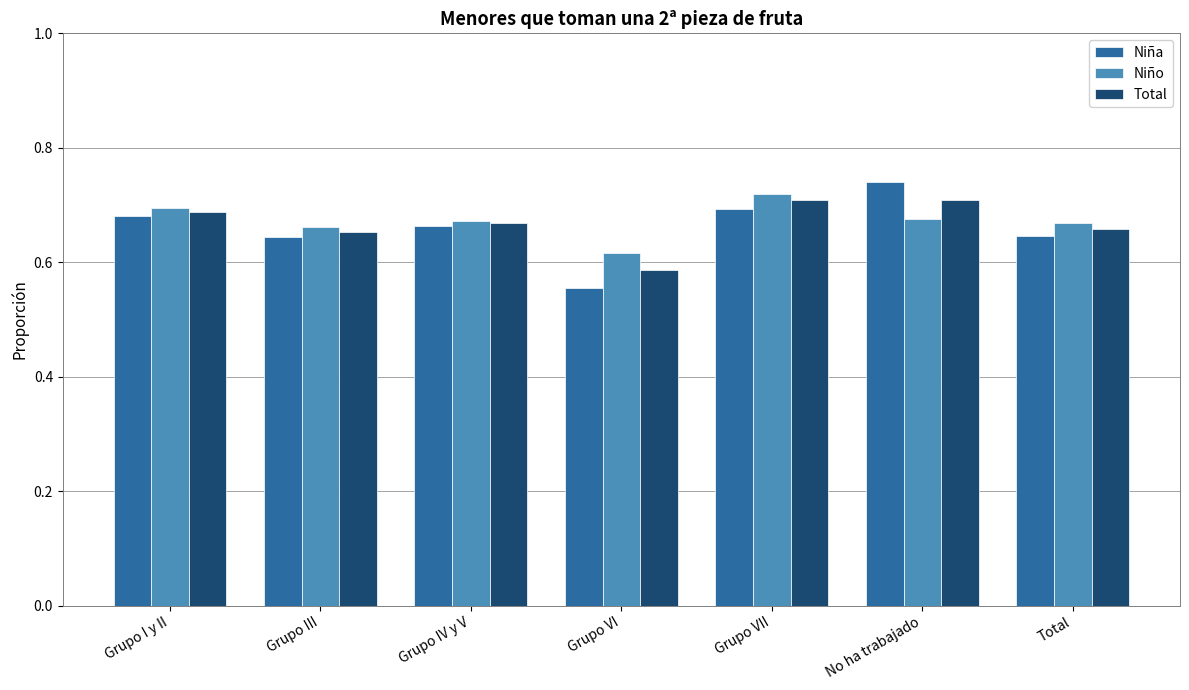

What position from the right is Grupo IV y V?

5